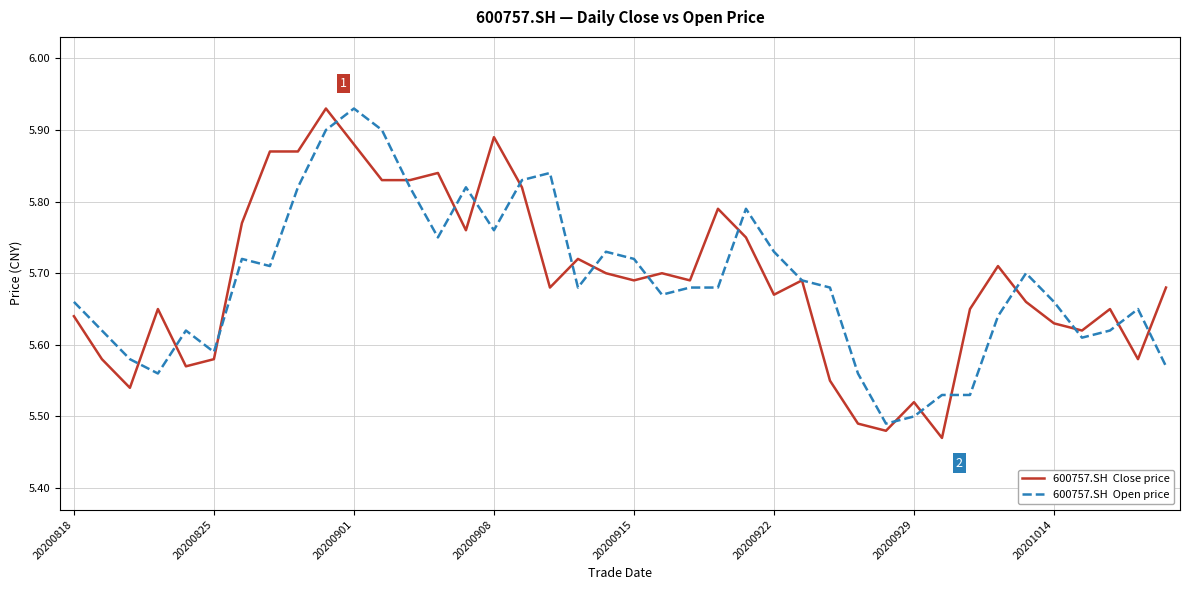

Is this an area chart (filled region under the line)?

No